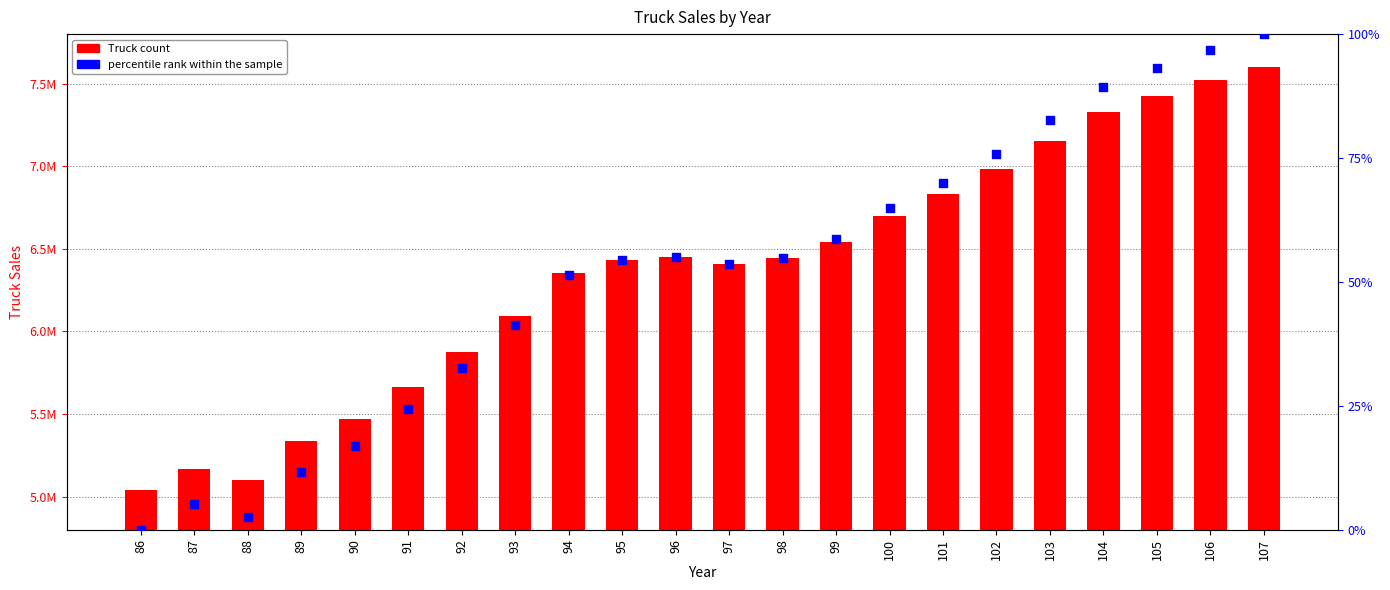

Which series reaches the minimum Y coordinate?

percentile rank within the sample